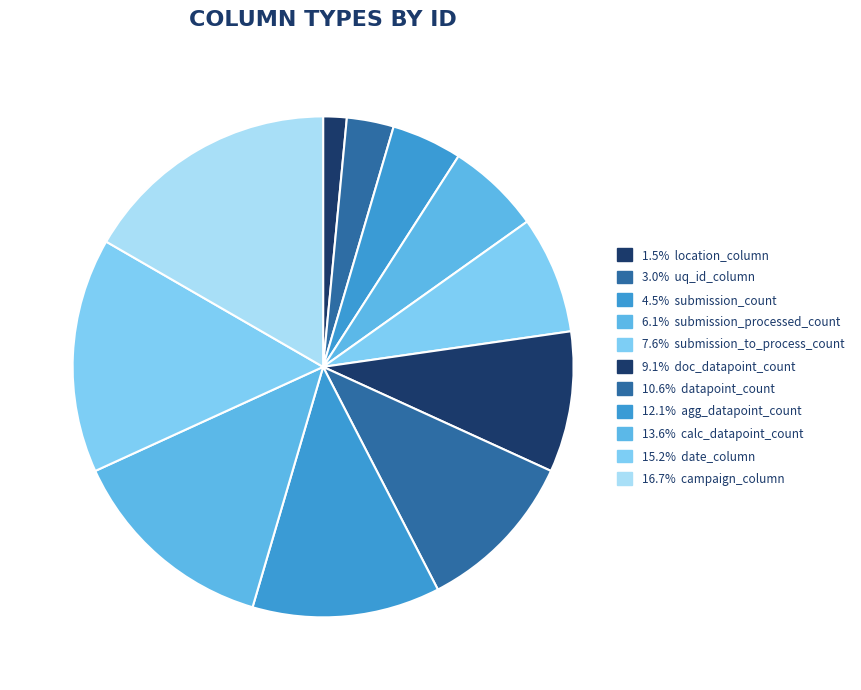

How many segments does this pie chart have?

11